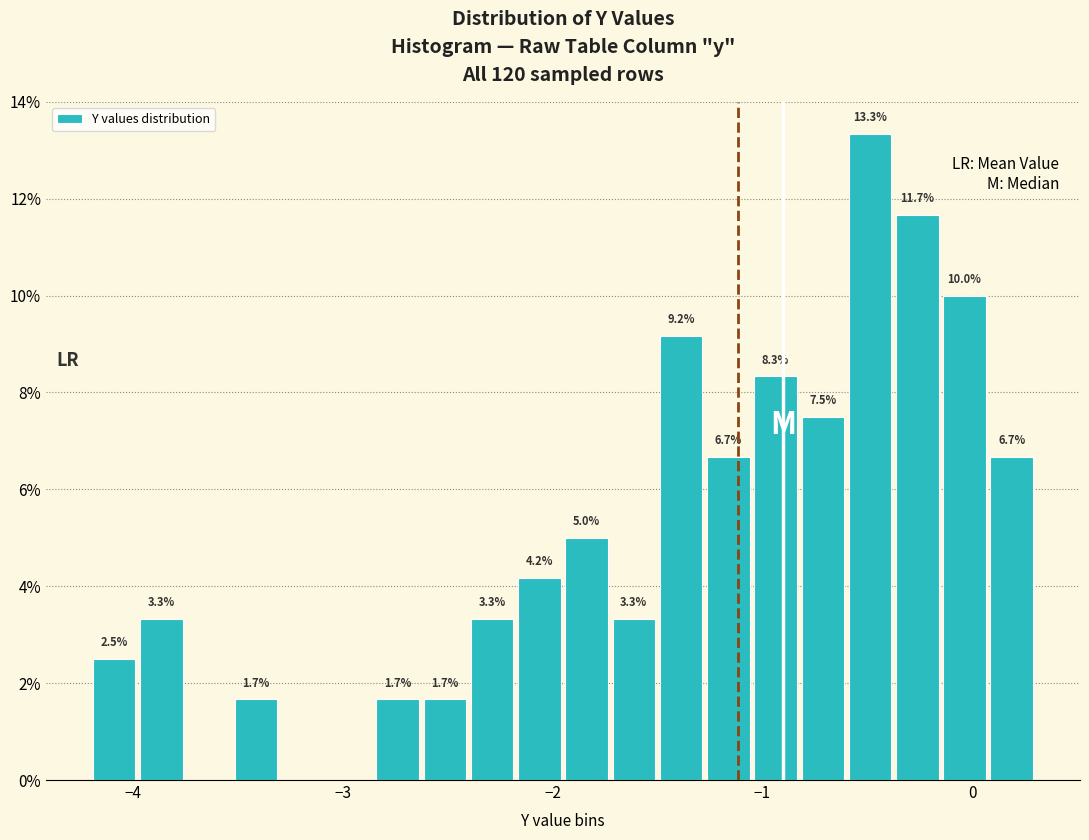

Around what value on the x-axis is the tallest bar? Give the approximate position of its centre, as read against the axis.

-0.5